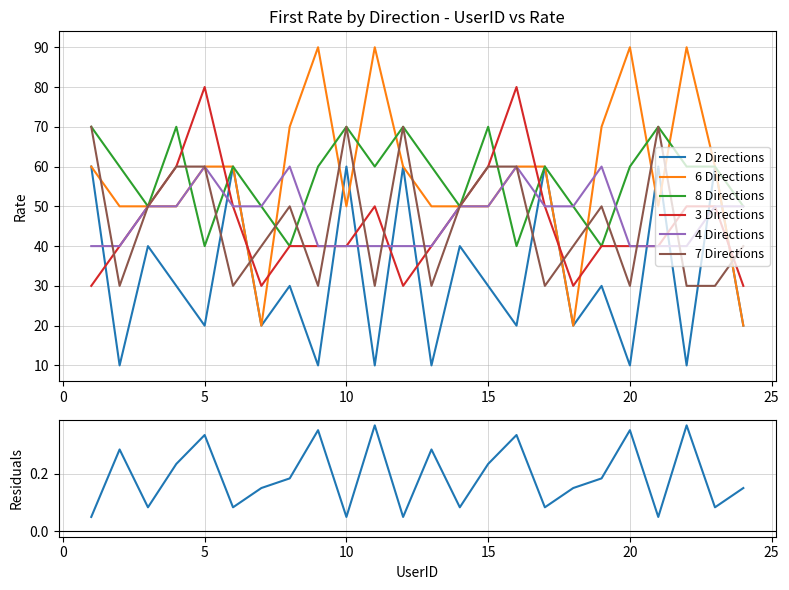

At which category does 3 Directions reach its first local valley?

7